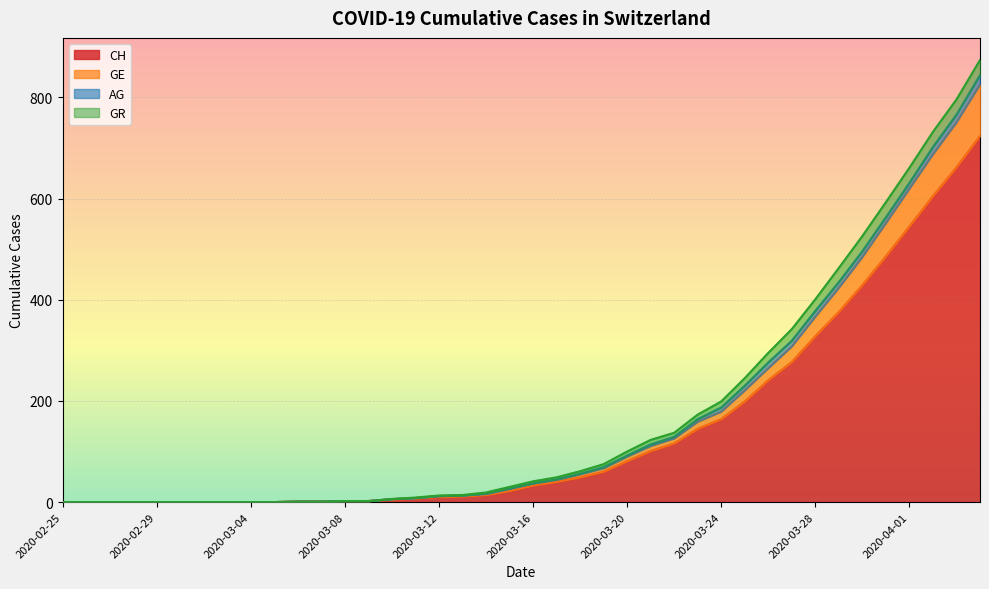

True or false: GE has more than 0 points higher than both neighbors.

False